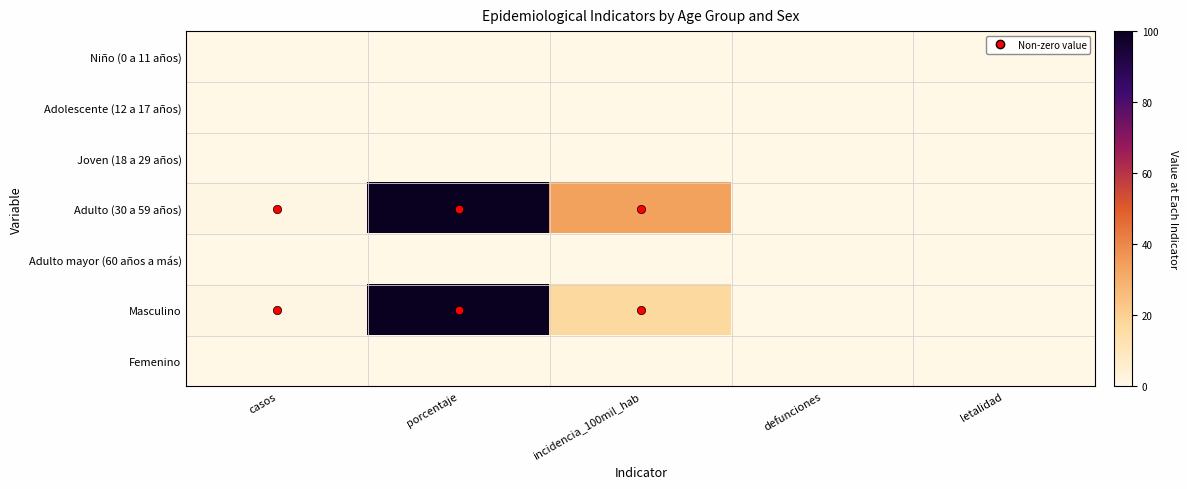

Reading left to right, transcribe all the data shown in this chart.

Niño (0 a 11 años): casos=0.0	porcentaje=0.0	incidencia_100mil_hab=0.0	defunciones=0.0	letalidad=0.0
Adolescente (12 a 17 años): casos=0.0	porcentaje=0.0	incidencia_100mil_hab=0.0	defunciones=0.0	letalidad=0.0
Joven (18 a 29 años): casos=0.0	porcentaje=0.0	incidencia_100mil_hab=0.0	defunciones=0.0	letalidad=0.0
Adulto (30 a 59 años): casos=1.0	porcentaje=100.0	incidencia_100mil_hab=33.7	defunciones=0.0	letalidad=0.0
Adulto mayor (60 años a más): casos=0.0	porcentaje=0.0	incidencia_100mil_hab=0.0	defunciones=0.0	letalidad=0.0
Masculino: casos=1.0	porcentaje=100.0	incidencia_100mil_hab=16.8	defunciones=0.0	letalidad=0.0
Femenino: casos=0.0	porcentaje=0.0	incidencia_100mil_hab=0.0	defunciones=0.0	letalidad=0.0